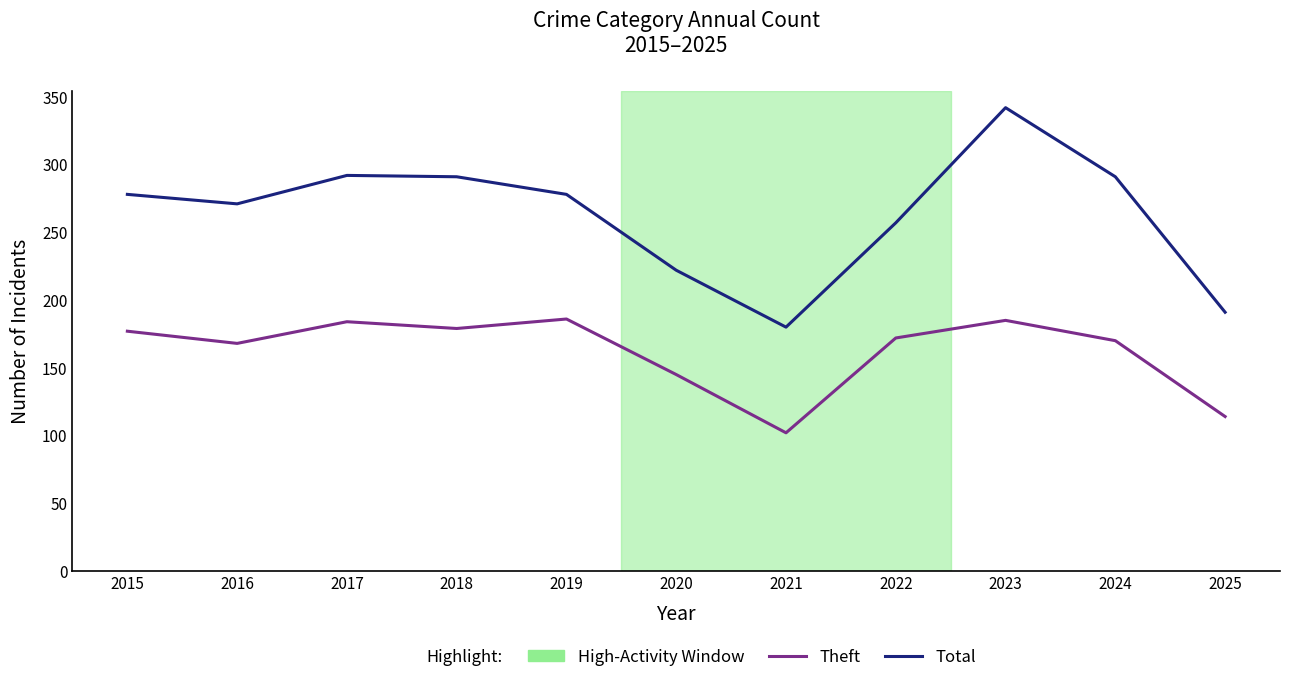

True or false: Total and Theft cross at least once.

False